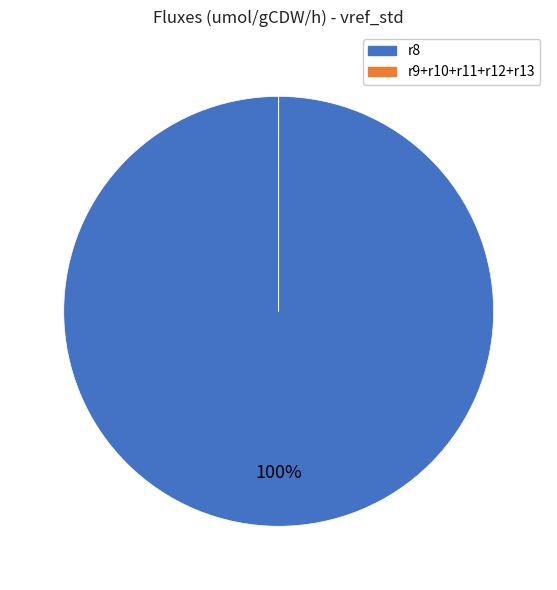

Does any single category account for the majority?

Yes